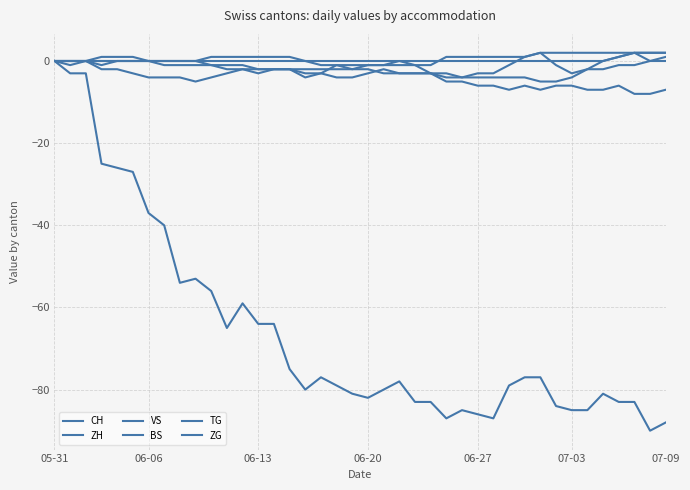

What is the label of the 19th point from the left?

18